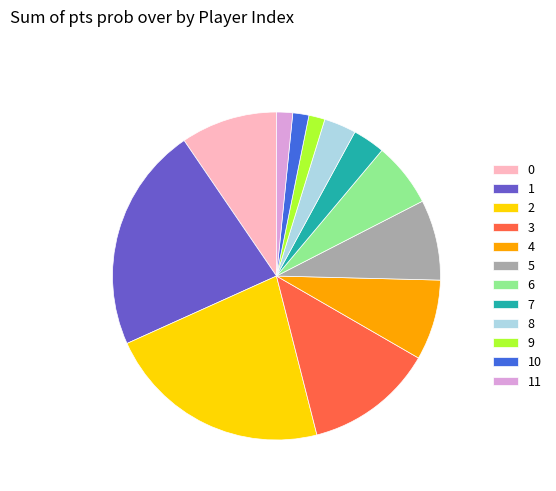

Count the number of slices in the pie.

12